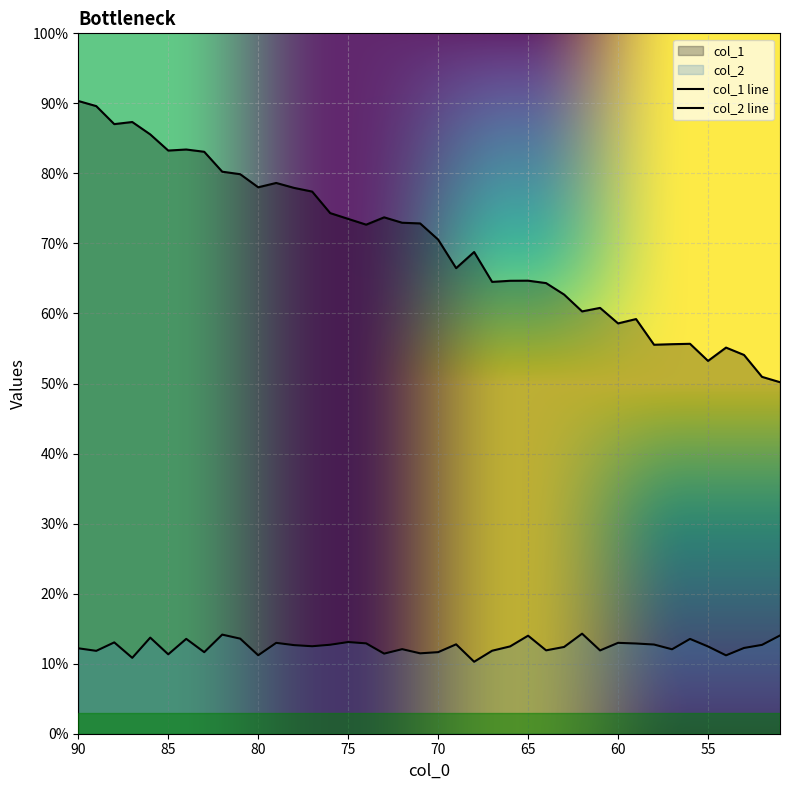

At which label does col_2 first exceed 12?

90